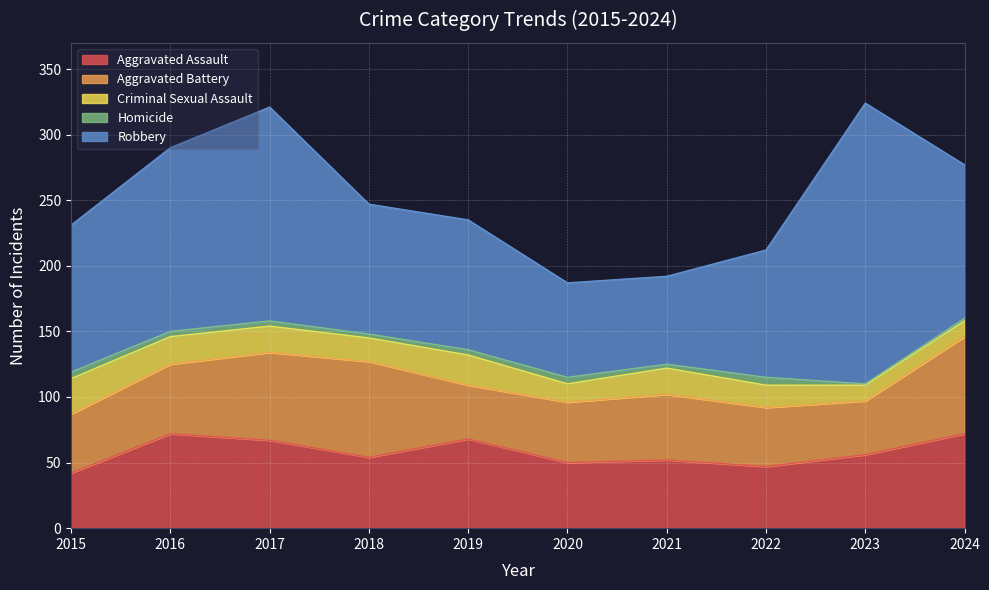

List the labels in order of Robbery value, smallest first.

2021, 2020, 2022, 2018, 2019, 2015, 2024, 2016, 2017, 2023